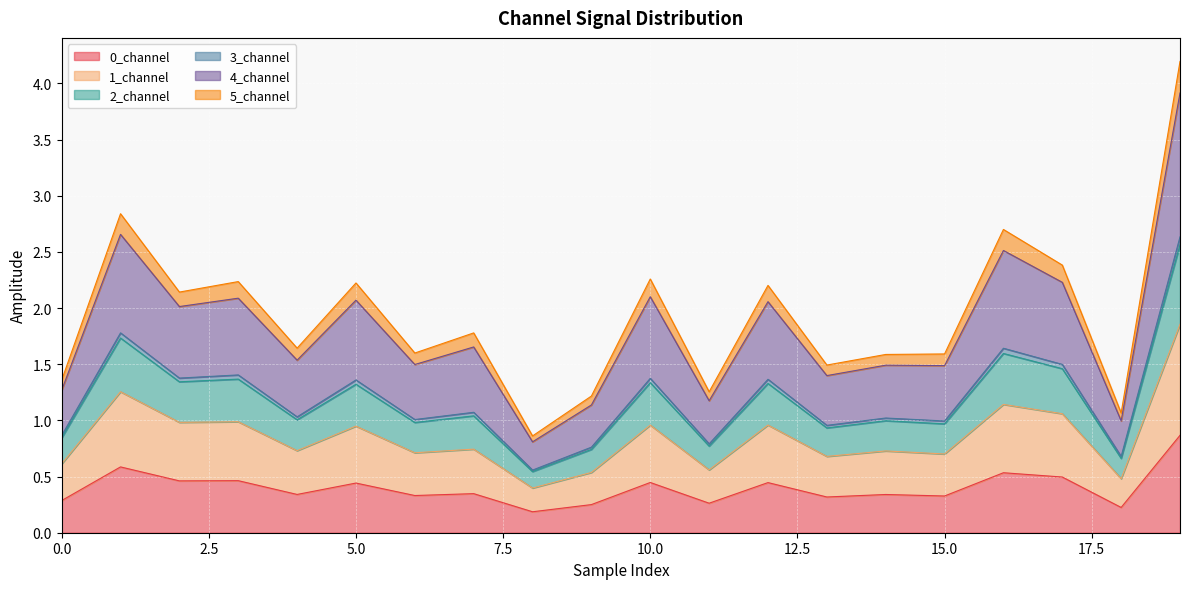

The 1_channel series shows 0.4 at 9. True or false?

False